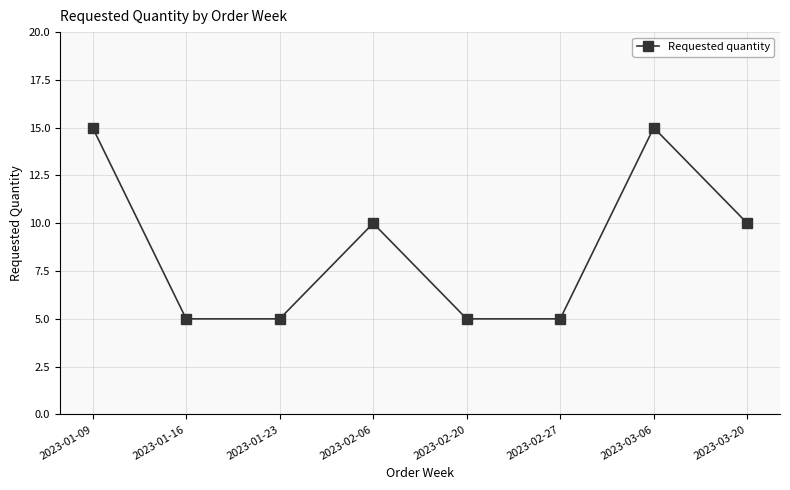

What is the sum of all values?

70